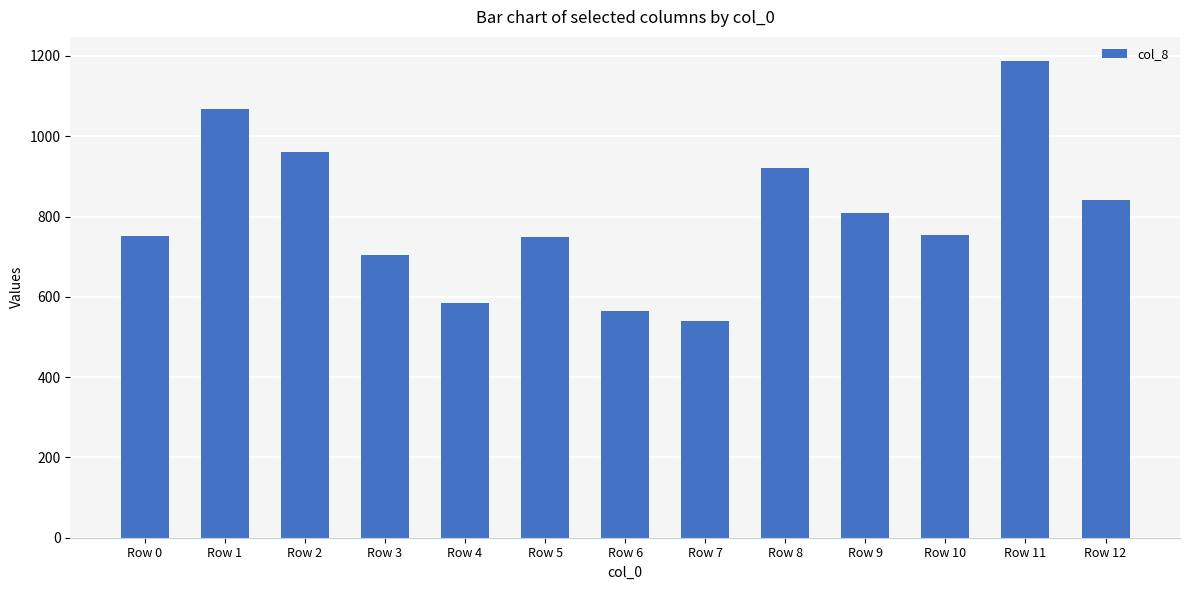

How many data points does each series have?

13